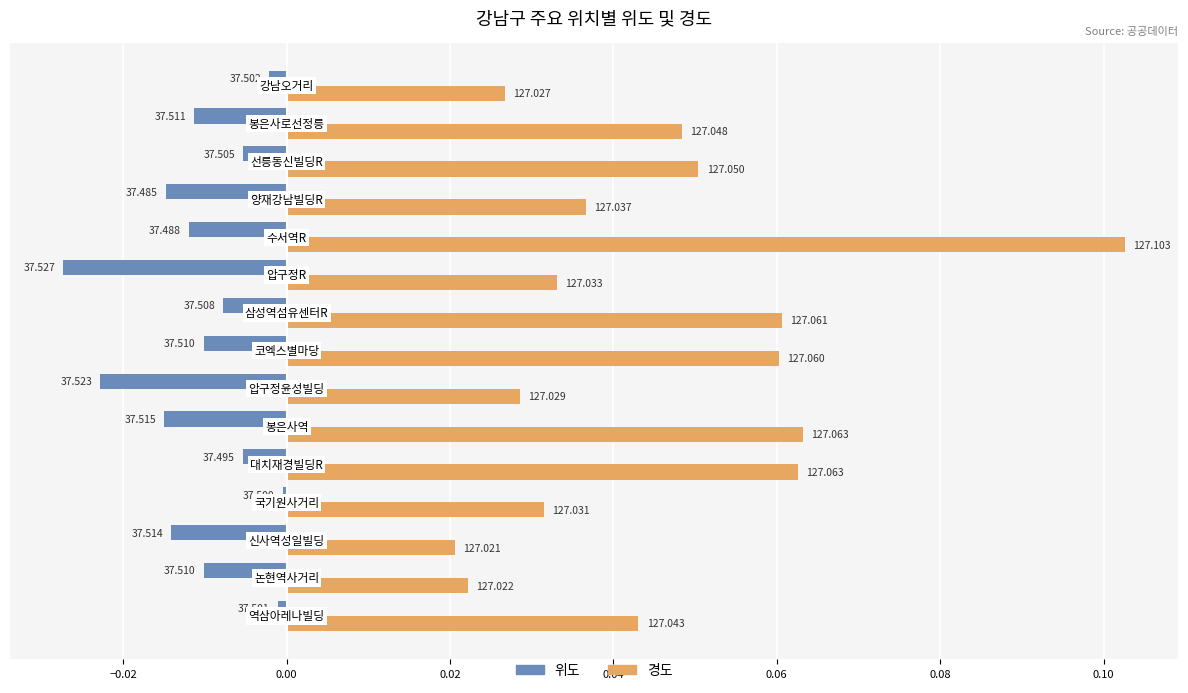

What are all the series names shown in the legend?

위도, 경도